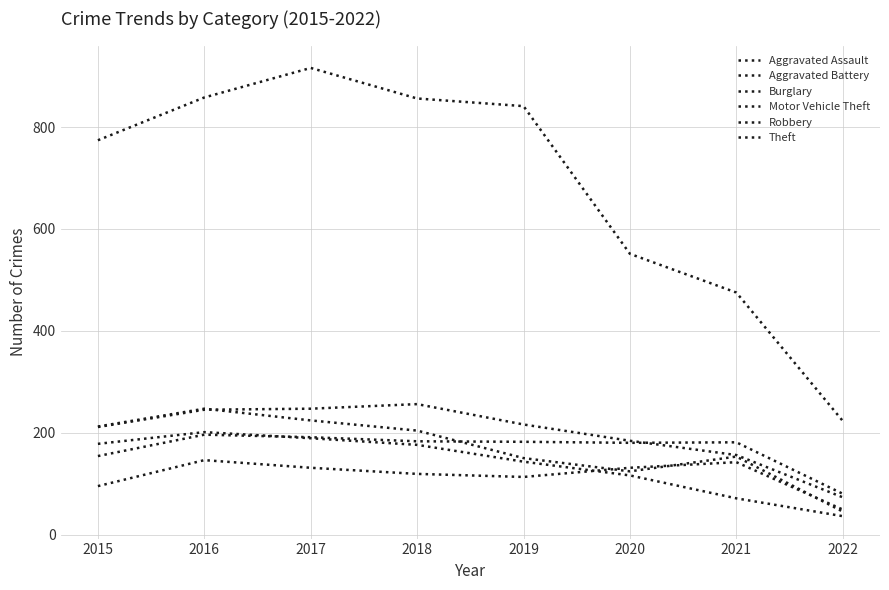

List the labels in order of Theft value, smallest first.

2022, 2021, 2020, 2015, 2019, 2018, 2016, 2017